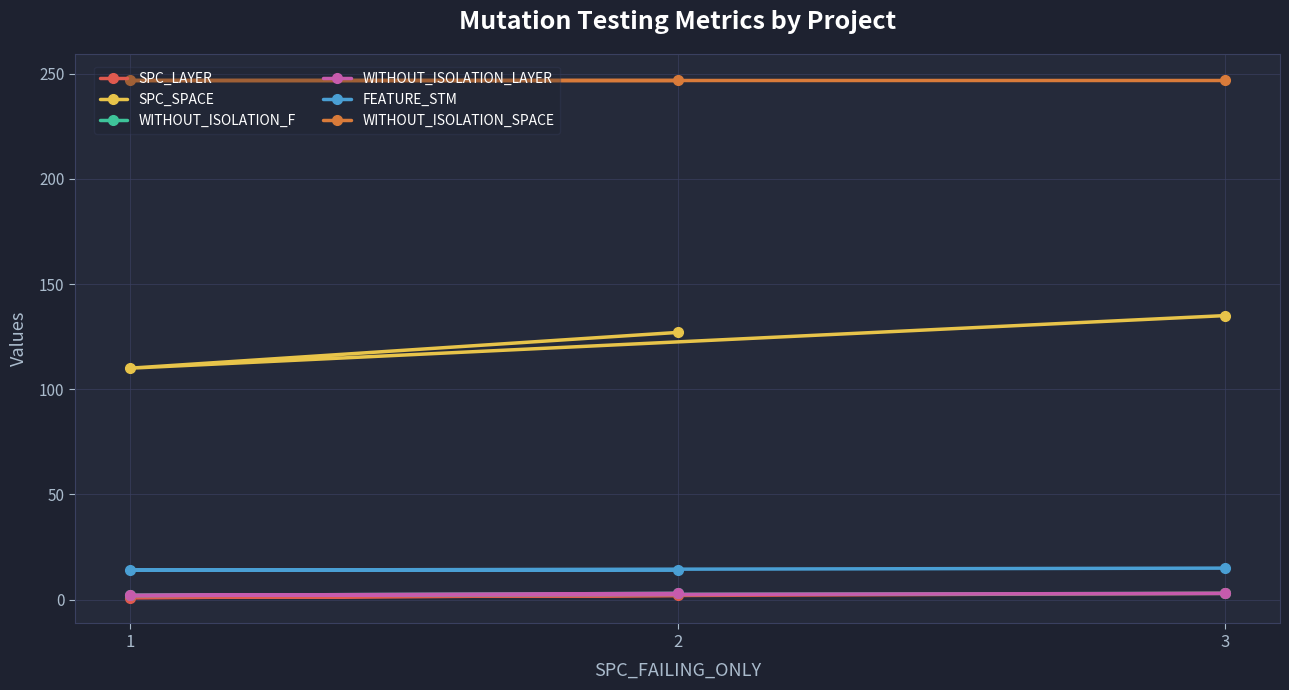

How many data points does each series have?

3